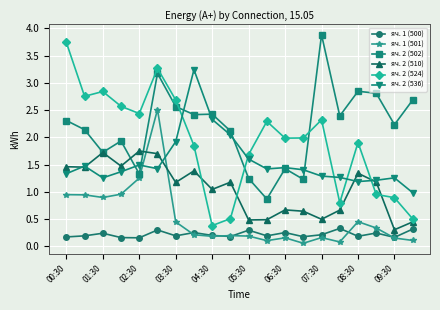

Which series has the widest spread of values?

яч. 2 (524)